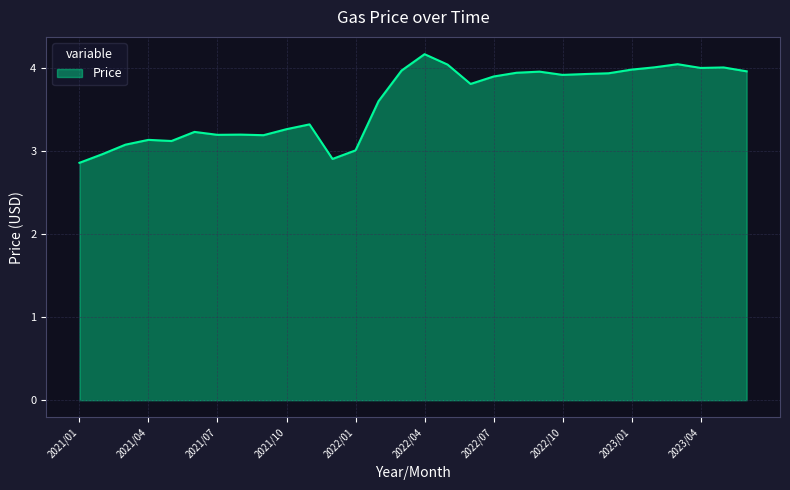

What is the difference between the maximum and minimum values?

1.3